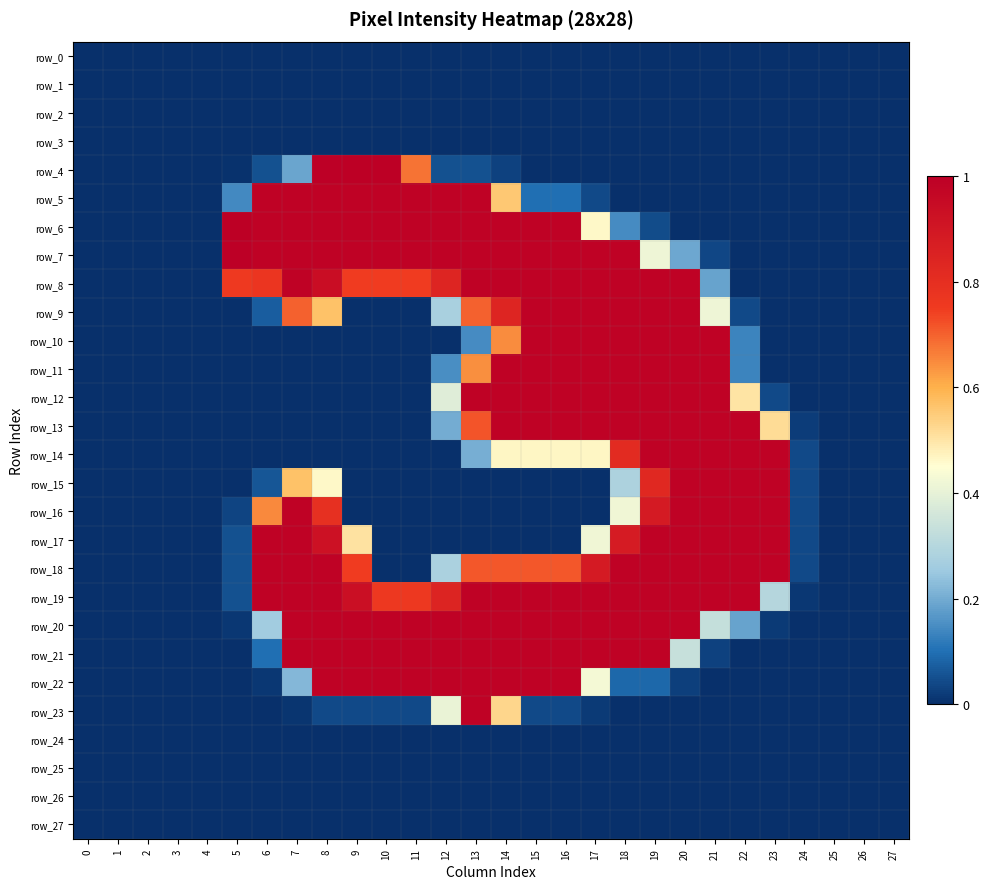

What is the sum of all row_10 values?

7.8